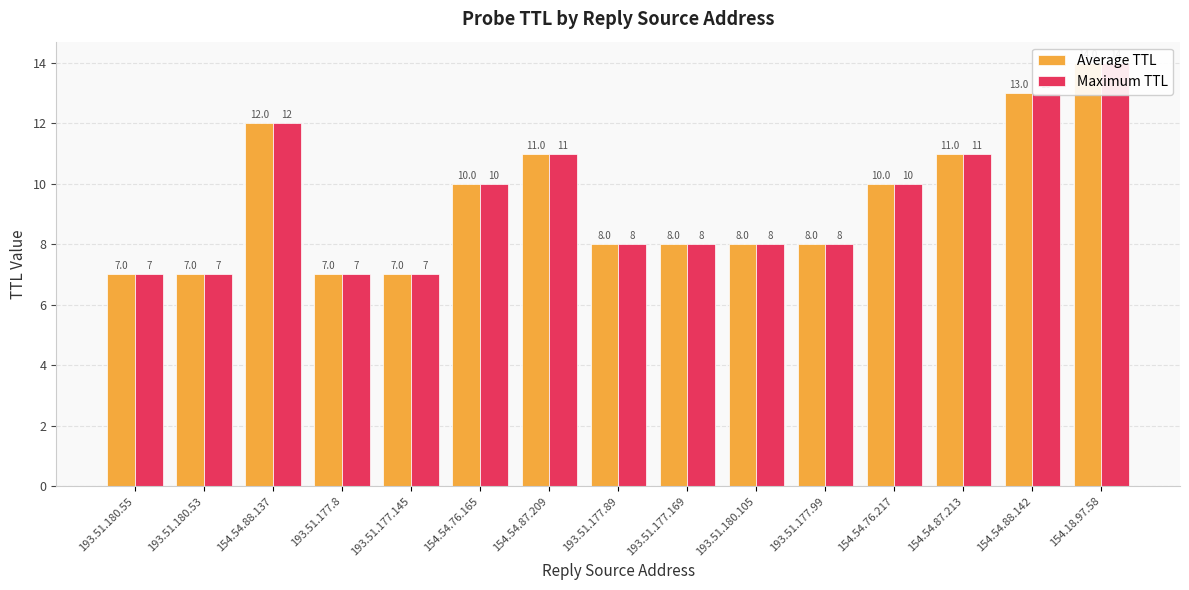

What is the average value of the Maximum TTL series?

9